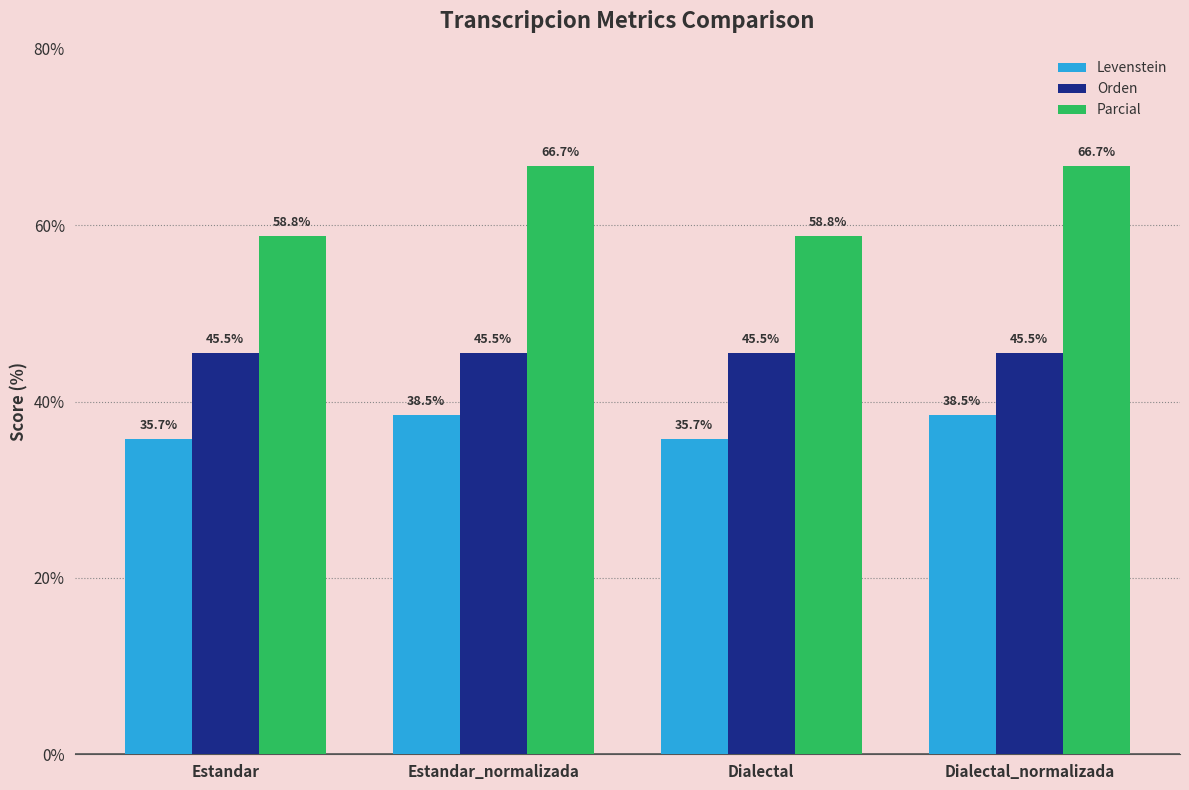

What is the minimum value shown in the chart?

35.7